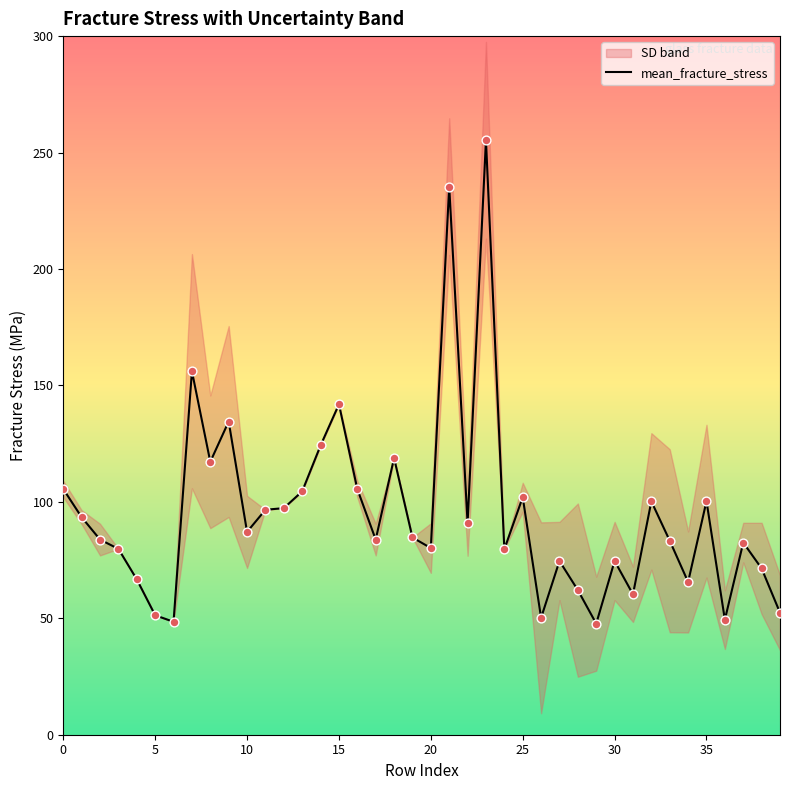

Approximately how many times larger is the value at 12 compared to 26?

1.9